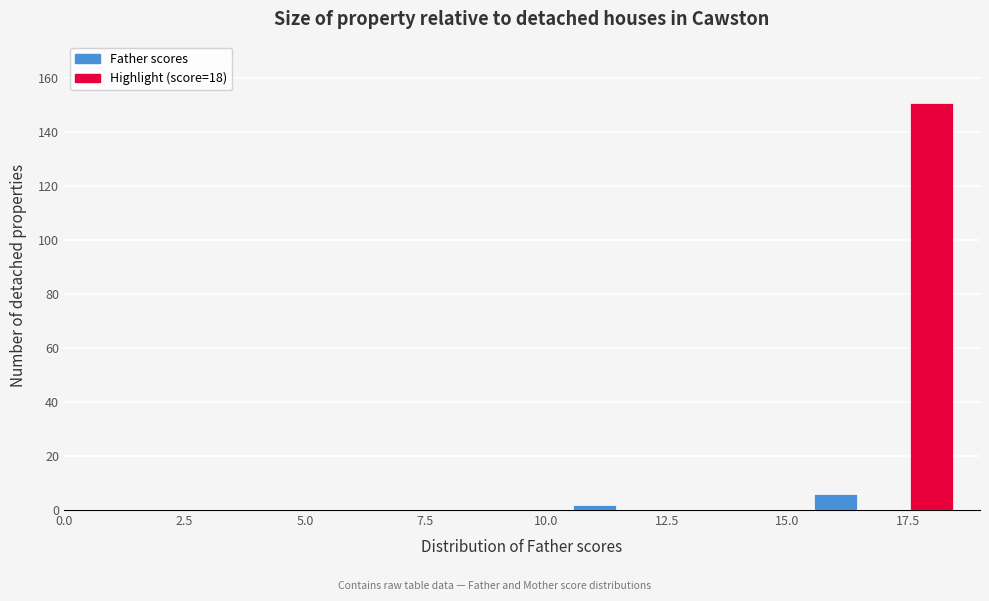

Read against the x-axis, roughly where is the centre of the tallest bar?

18.0